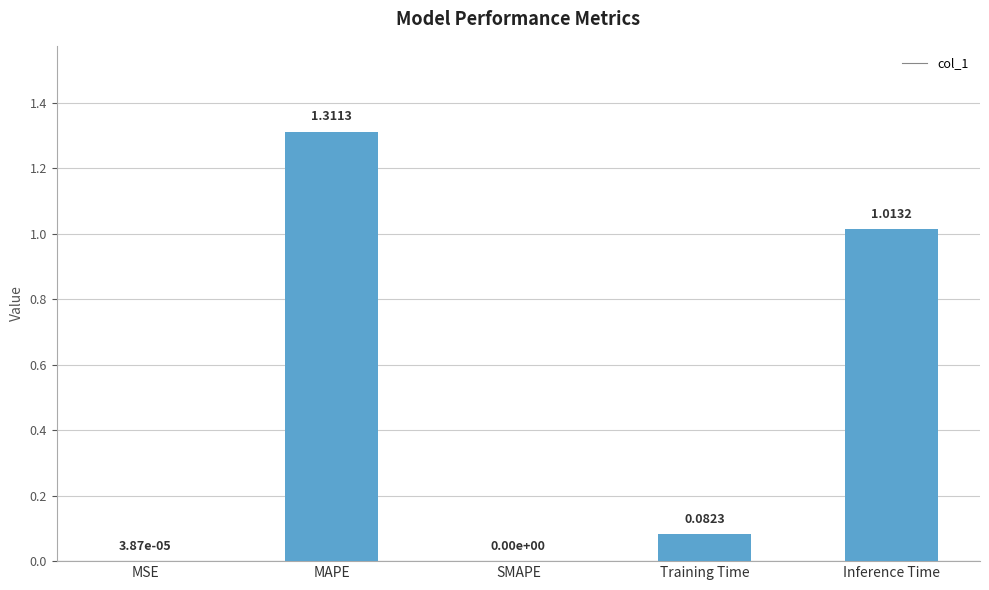

What is the change in value from SMAPE to Inference Time?

+1.0